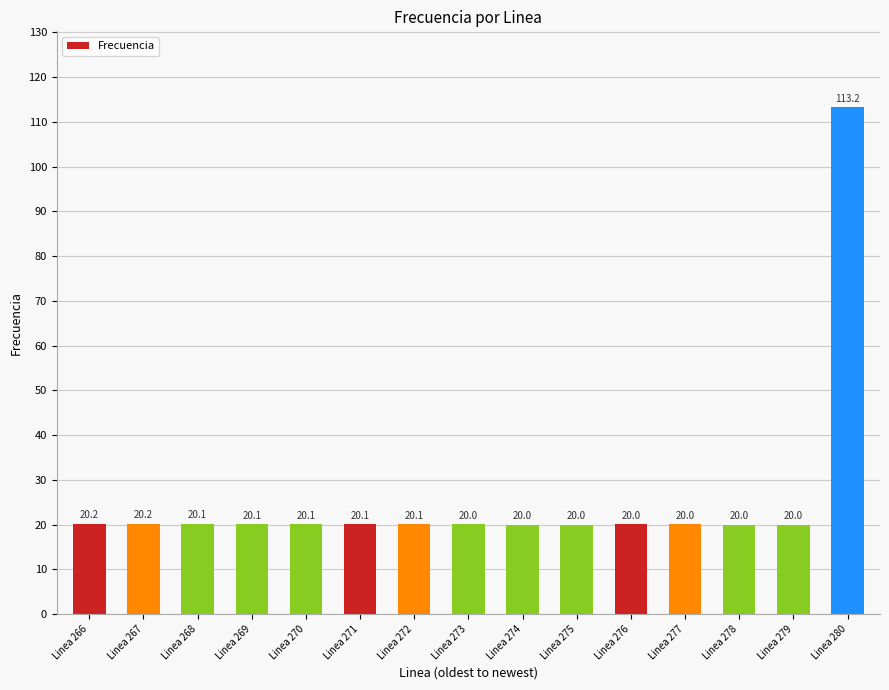

Does the chart contain any negative values?

No